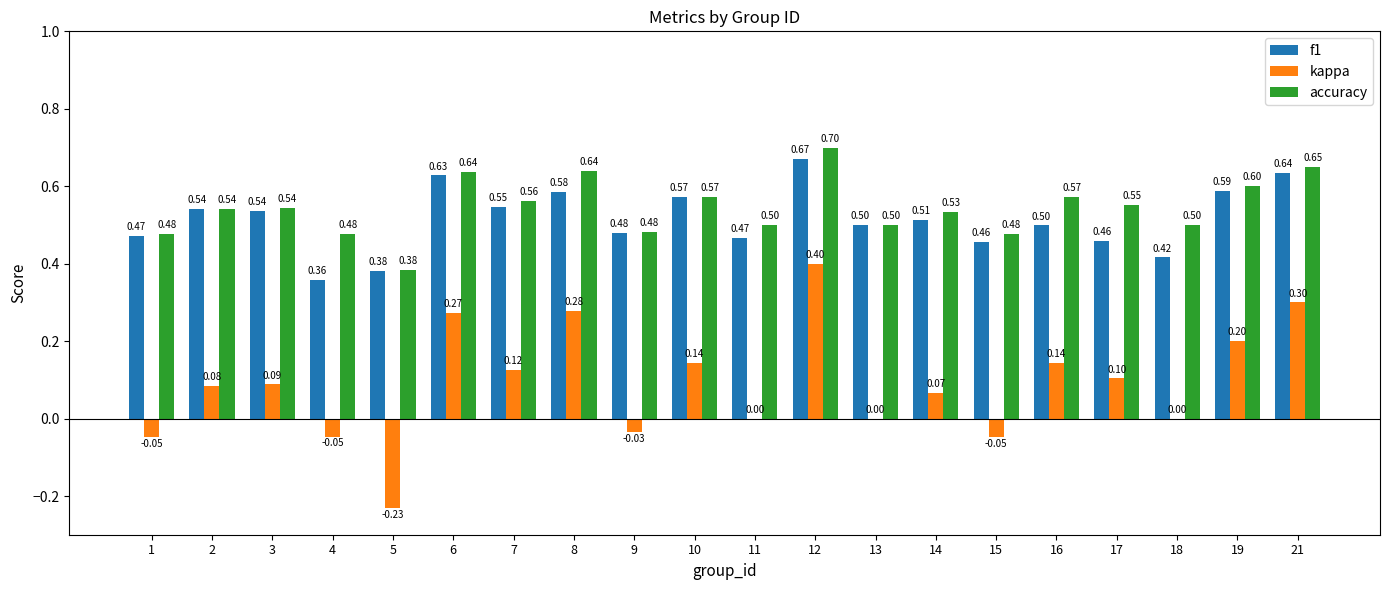

What is the total value across all series at 10?

1.3